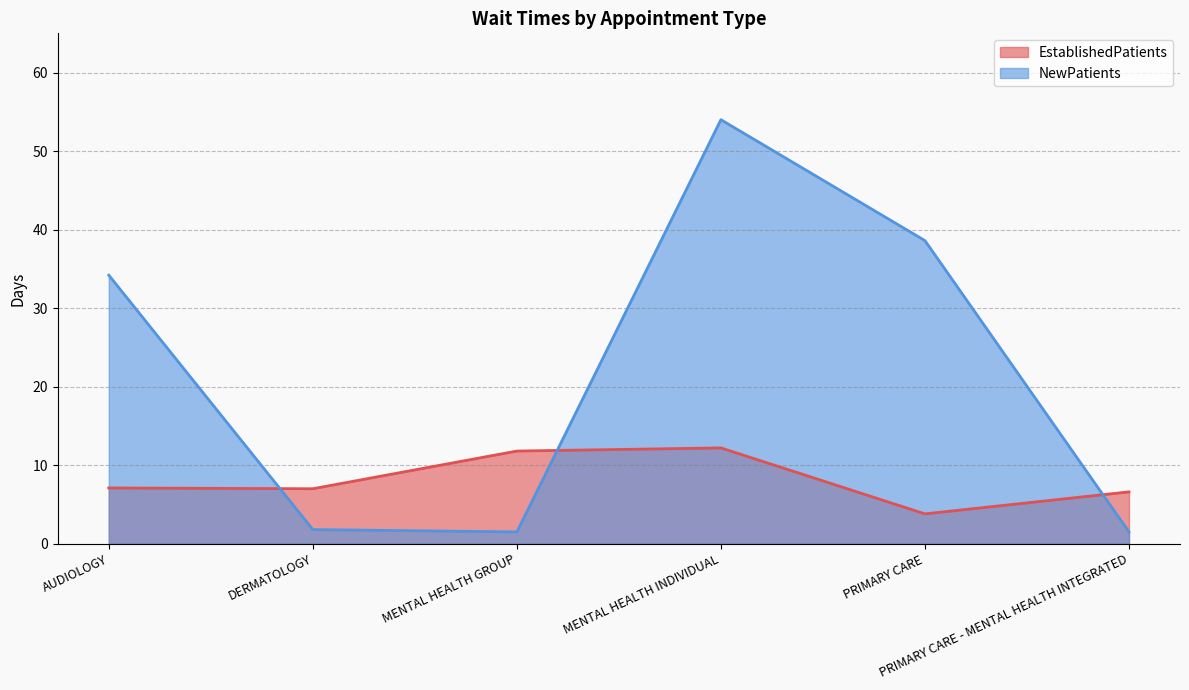

What is the maximum value shown in the chart?

54.0